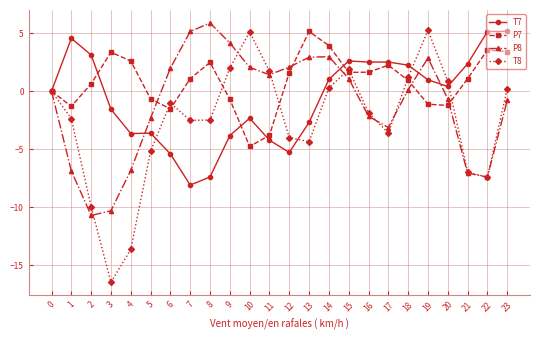

Rank the series at 10 from highest to lowest value.

T8, P8, T7, P7